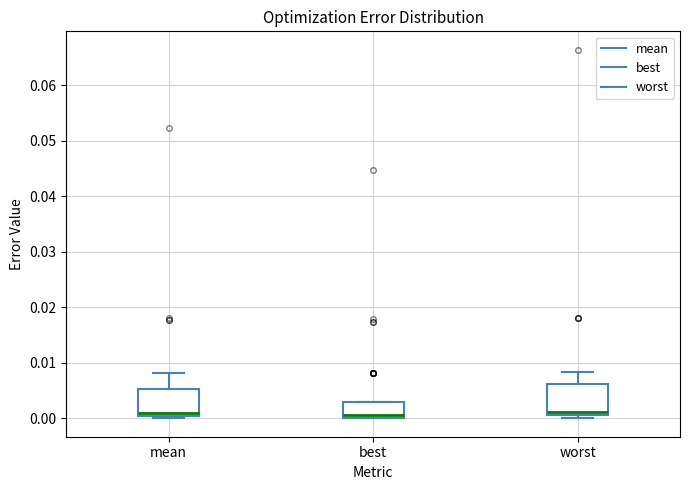

Reading left to right, transcribe this box plot: for each box, give where its median line is, the range the box spans, and where its two whiskers end, as read against the y-axis. The values are not printed on the chart, so give them approximately, as read against the axis.

mean: median 0.001, box 0.000 to 0.005, whiskers 0.000 (just below the box's lower edge) to 0.008
best: median 0.001, box 0.000 to 0.003, whiskers 0.000 to 0.003
worst: median 0.001 (just above the box's lower edge), box 0.001 to 0.006, whiskers 0.000 to 0.008